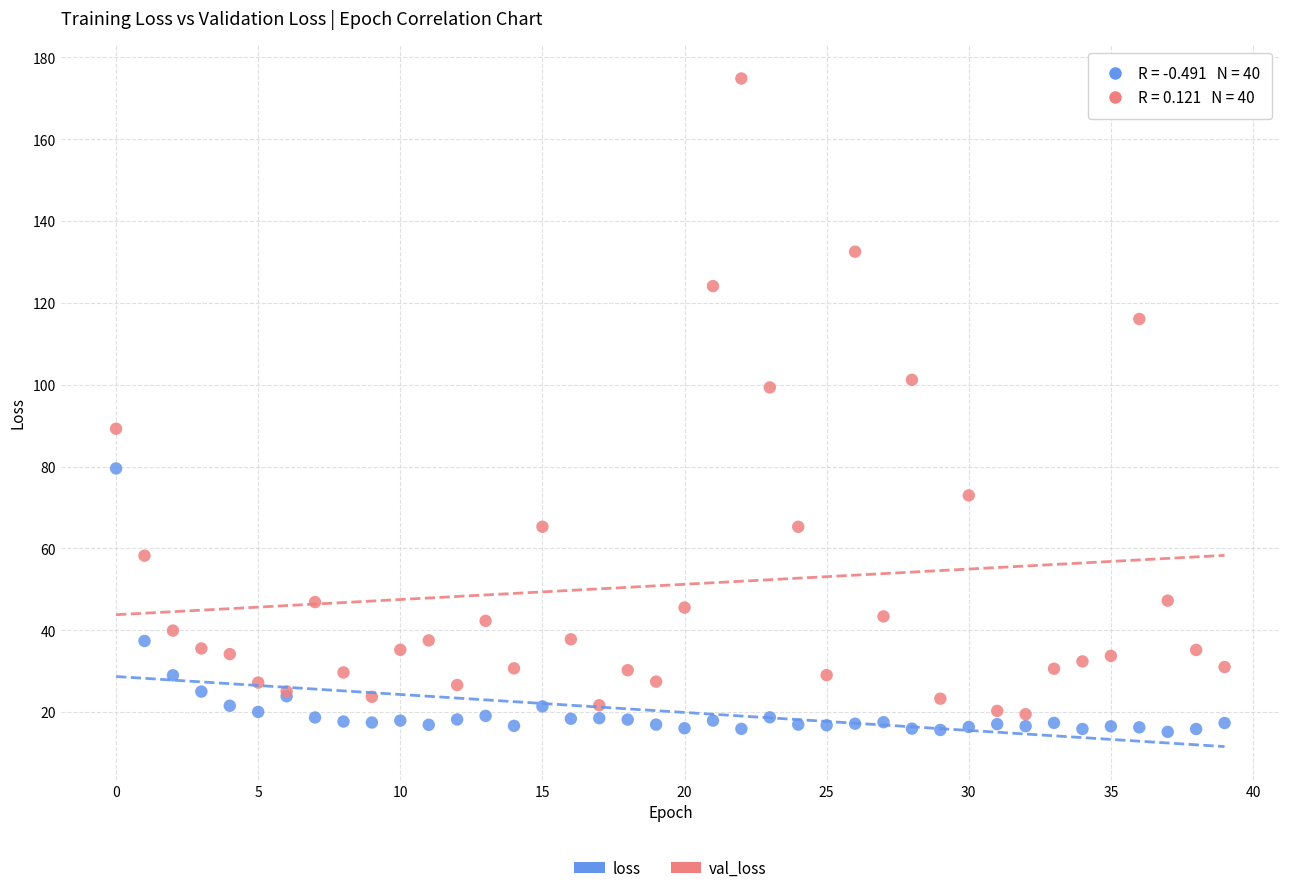

Which series reaches the maximum Y coordinate?

val_loss